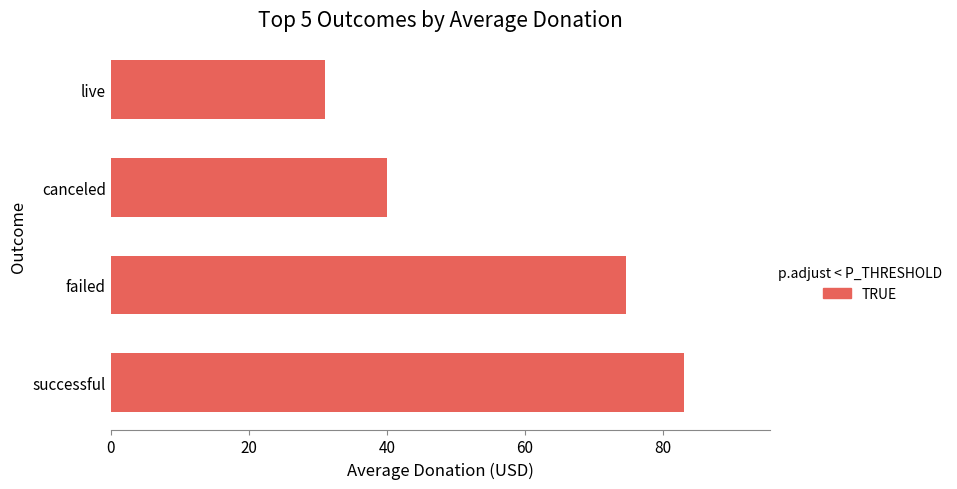

Reading bottom to top, transcribe all the data shown in this chart.

successful=83.0	failed=74.7	canceled=40.1	live=31.0